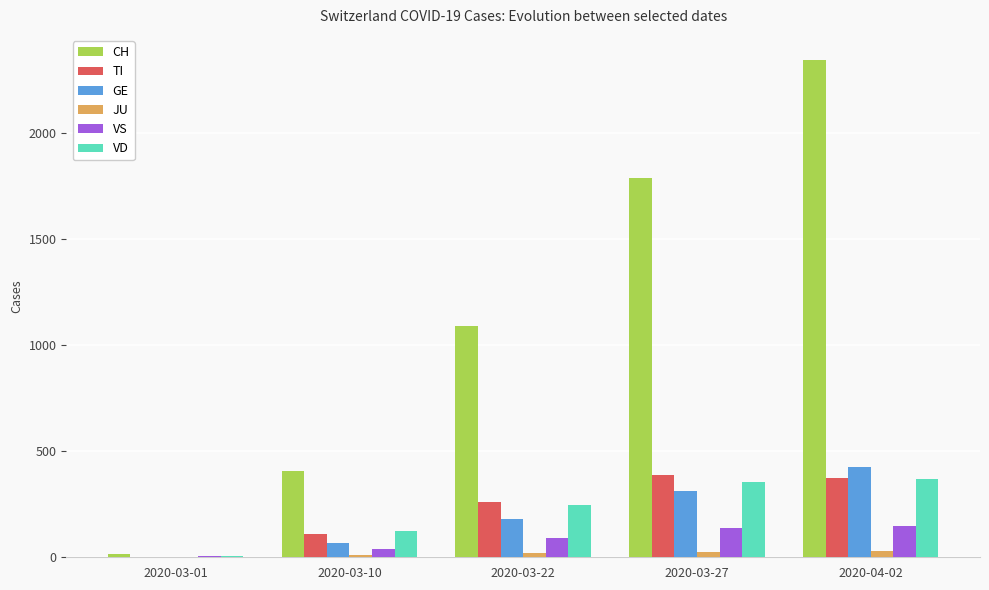

What is the sum of all VD values?

1102